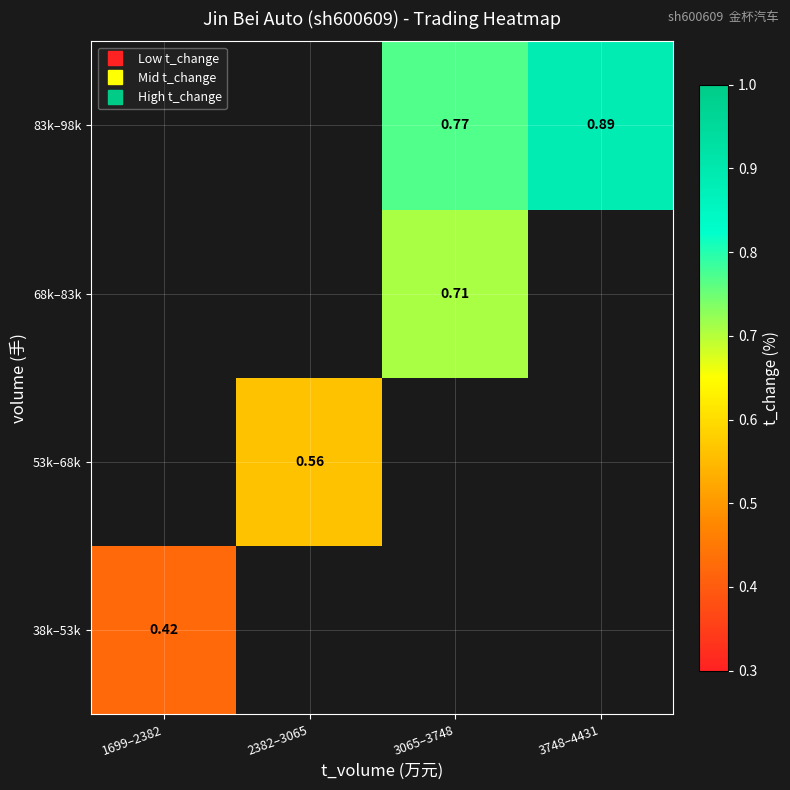

At how many categories does at least one series exceed 0?

4